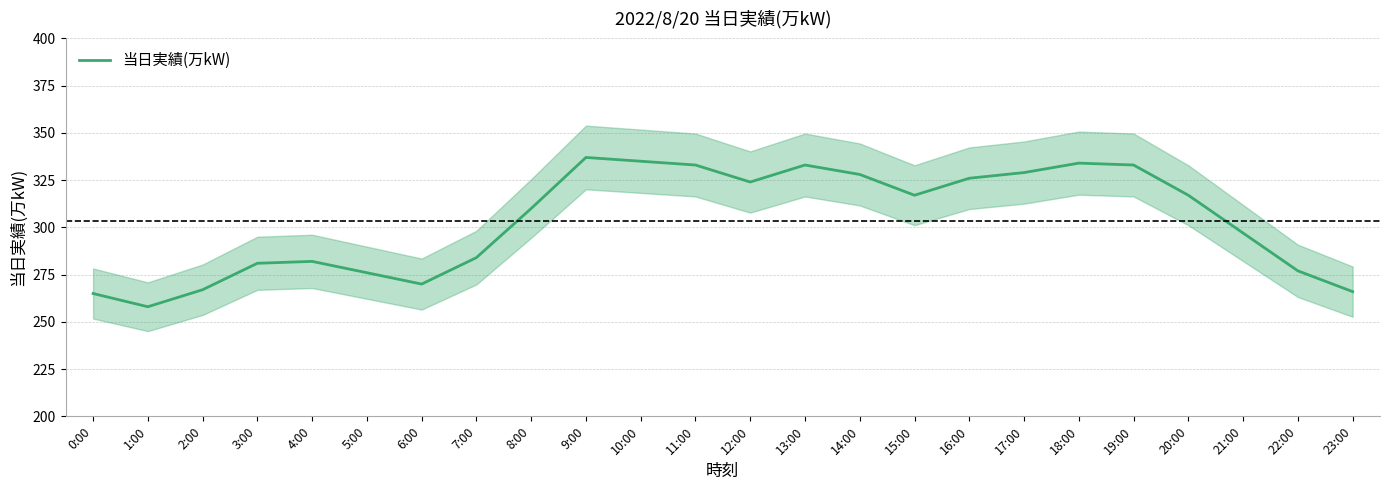

Count the number of values greater than 317.

10